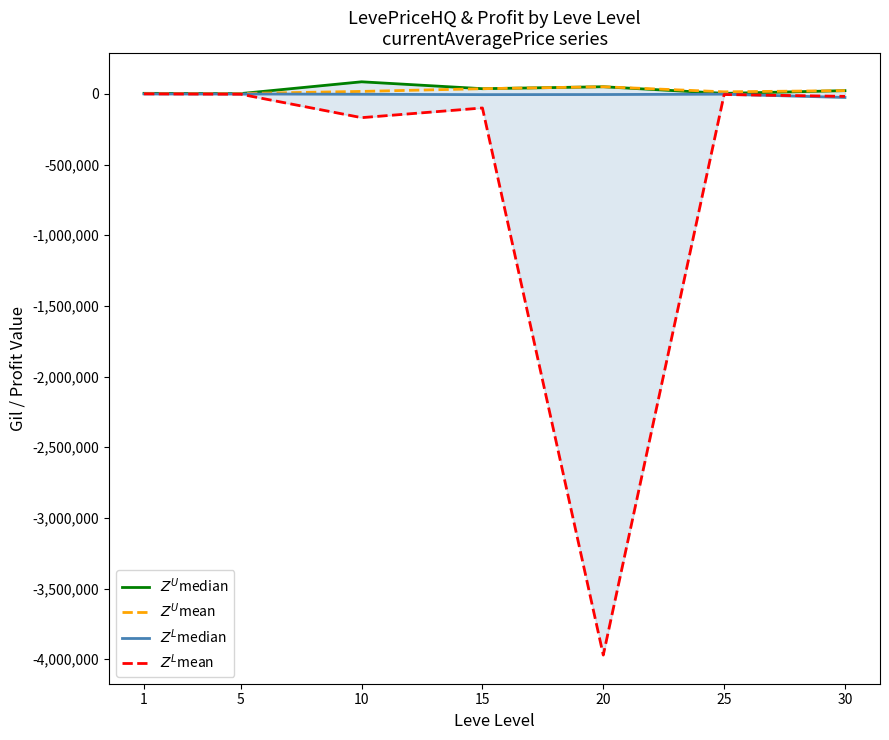

Which category has the lowest value in the $Z^L$median series?

30